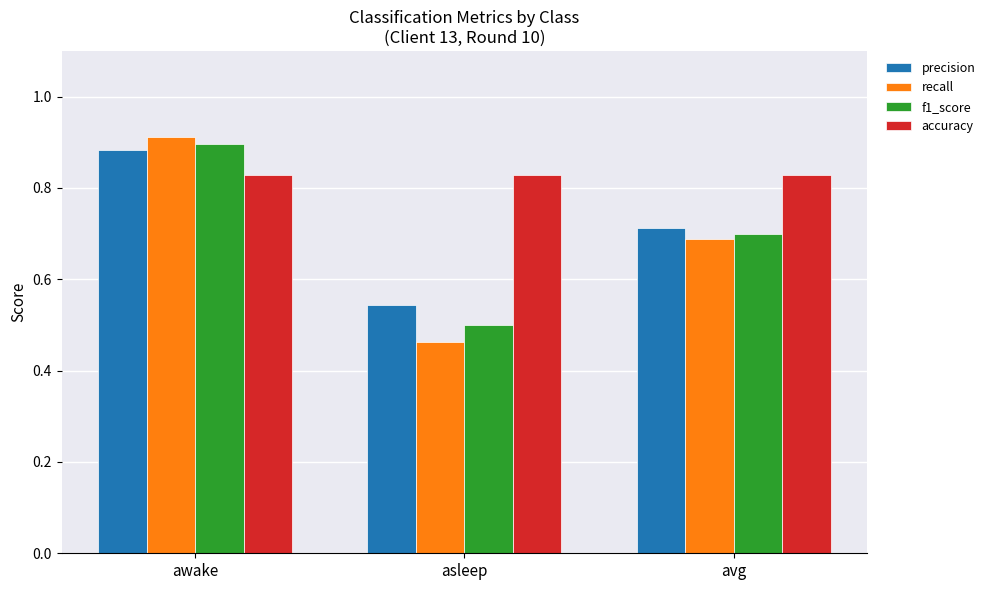

What is the difference between the recall values at asleep and awake?

0.4